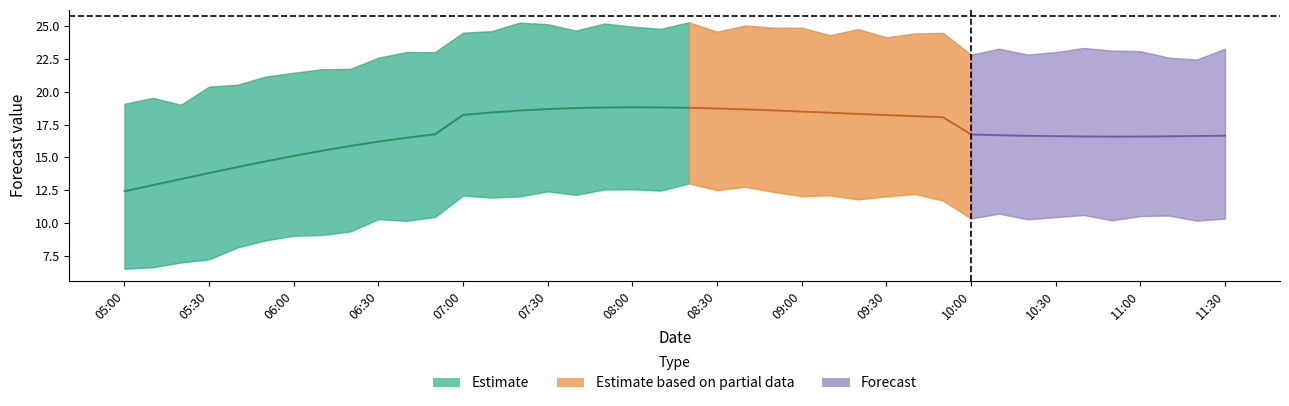

Reading right to left, transcribe all the data shown in this chart.

yhat: 16.7	16.6	16.6	16.6	16.6	16.6	16.6	16.7	16.7	16.8	18.1	18.2	18.2	18.3	18.4	18.5	18.6	18.7	18.7	18.8	18.8	18.8	18.8	18.8	18.7	18.6	18.4	18.3	16.8	16.5	16.2	15.9	15.5	15.1	14.7	14.3	13.8	13.4	12.9	12.4
yhat_lower: 10.3	10.2	10.6	10.5	10.2	10.6	10.4	10.3	10.7	10.3	11.7	12.2	12.0	11.8	12.1	12.1	12.4	12.8	12.5	13.0	12.5	12.6	12.6	12.1	12.4	12.0	11.9	12.1	10.5	10.2	10.3	9.4	9.1	9.0	8.7	8.1	7.2	7.0	6.6	6.5
yhat_upper: 23.3	22.5	22.6	23.1	23.2	23.4	23.0	22.9	23.3	22.8	24.5	24.5	24.2	24.8	24.3	24.9	24.9	25.1	24.6	25.3	24.8	25.0	25.2	24.7	25.2	25.3	24.6	24.5	23.0	23.0	22.6	21.8	21.7	21.5	21.2	20.5	20.4	19.0	19.5	19.1